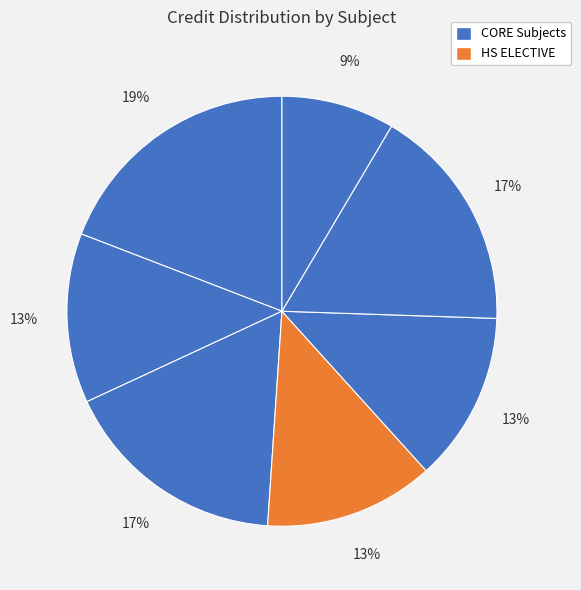

How many slices are in this pie chart?

7